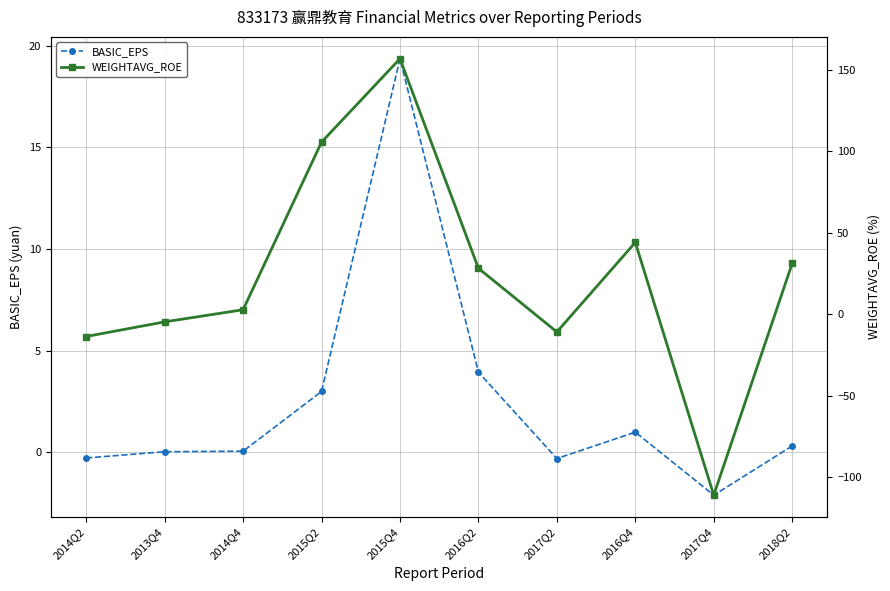

At how many categories does at least one series exceed 50?

2